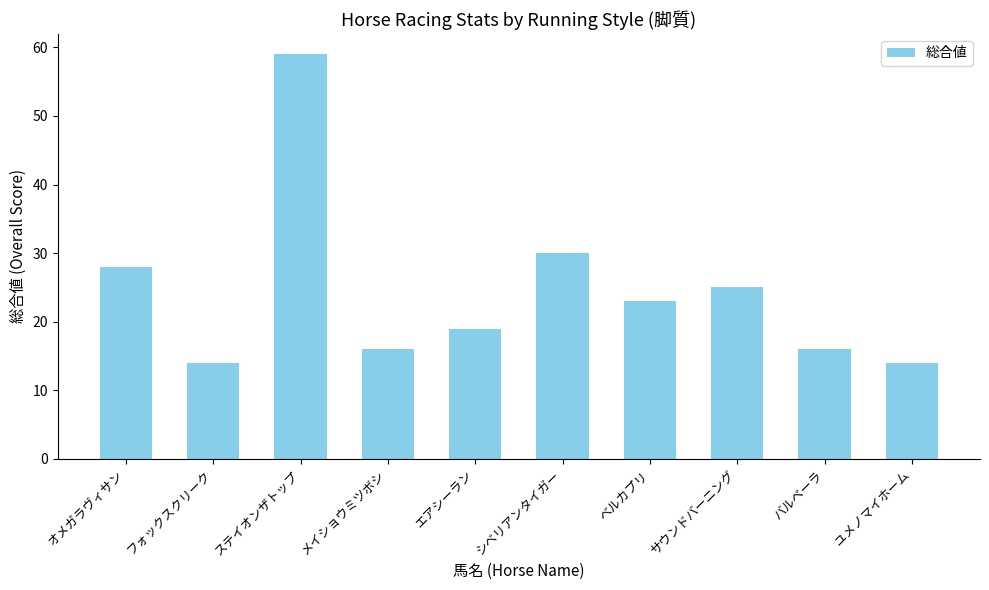

Which label corresponds to the largest value in the chart?

ステイオンザトップ